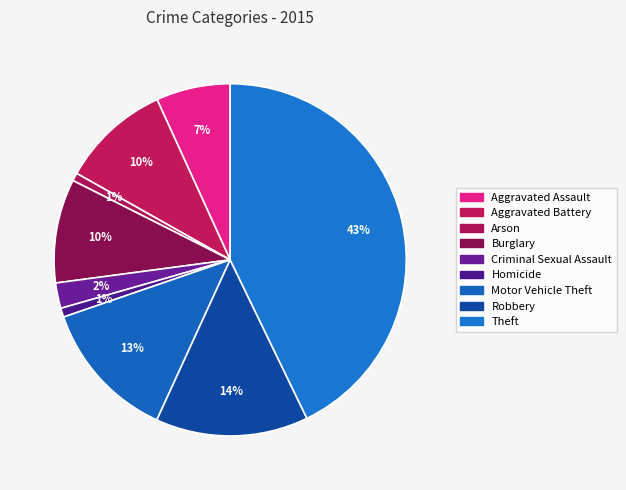

Combined, do Motor Vehicle Theft and Aggravated Assault account for over 50%?

No